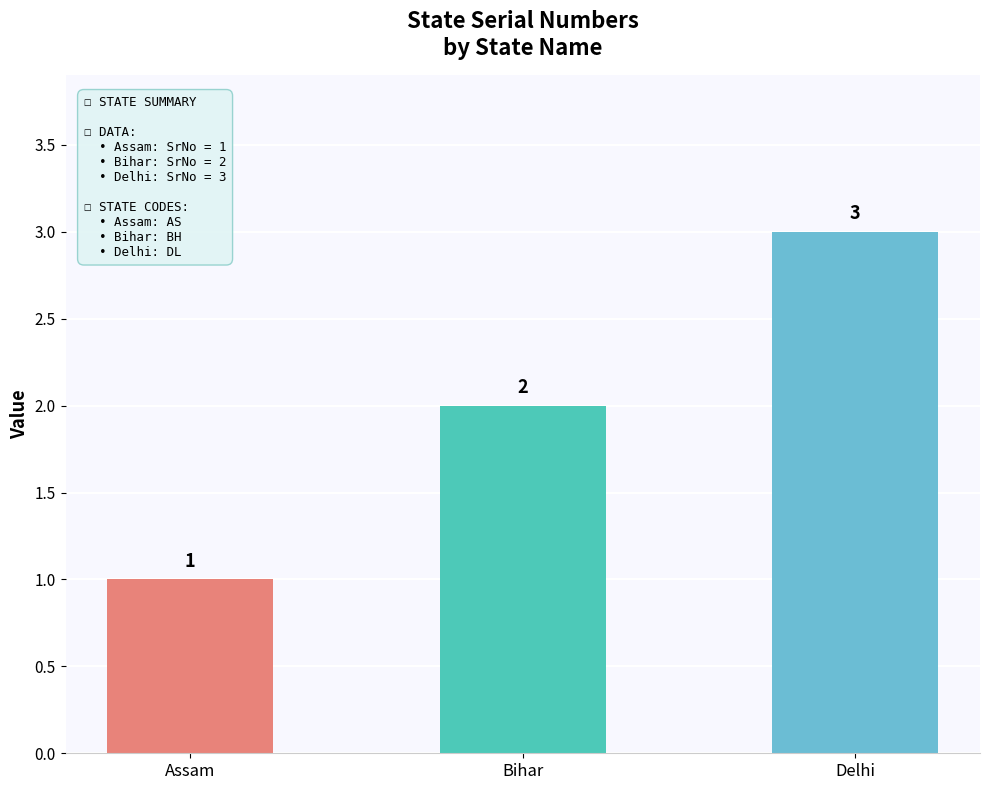

True or false: the data shows 3 at Delhi.

True